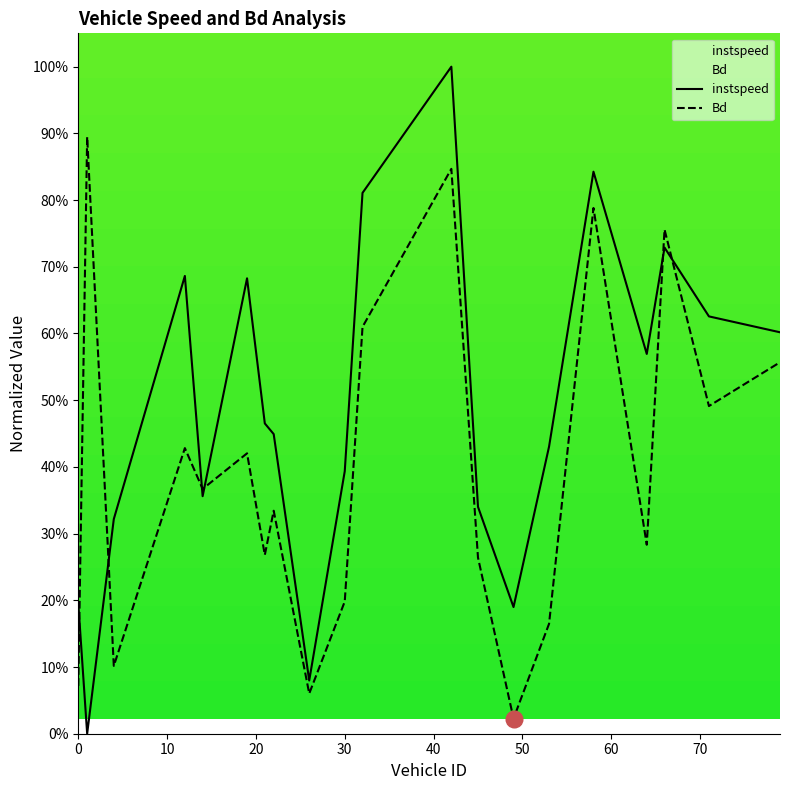

Reading right to left, transcribe all the data shown in this chart.

instspeed: 0.6	0.6	0.7	0.6	0.8	0.4	0.2	0.3	1.0	0.8	0.4	0.1	0.4	0.5	0.7	0.4	0.7	0.3	0.0	0.2
Bd: 0.6	0.5	0.8	0.3	0.8	0.2	0.0	0.3	0.8	0.6	0.2	0.1	0.3	0.3	0.4	0.4	0.4	0.1	0.9	0.1